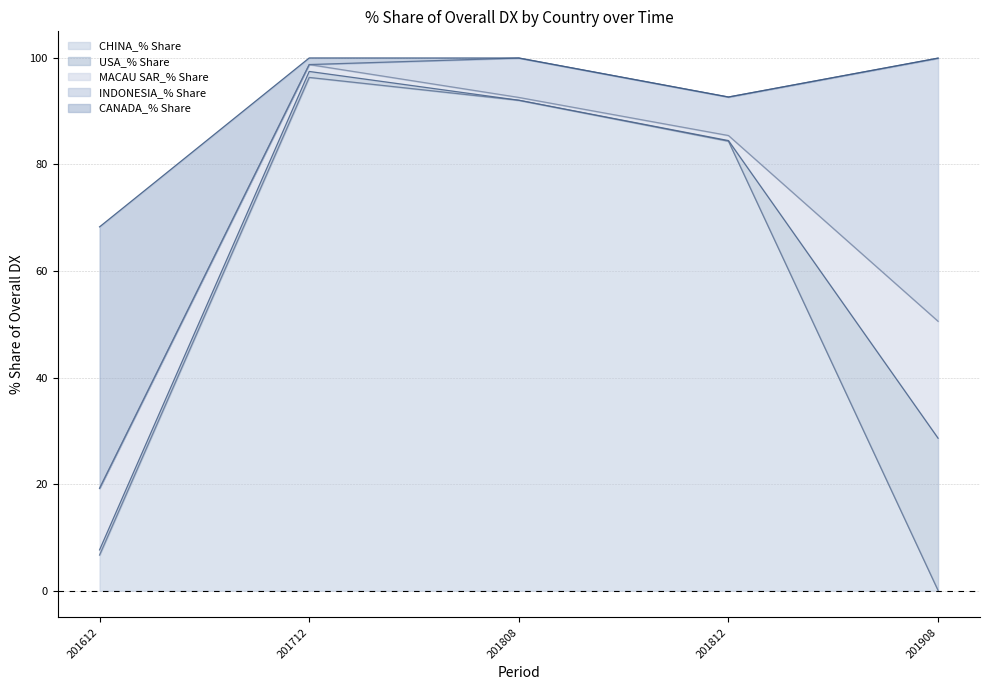

True or false: CANADA_% Share has a value of 1.6 at 201712.

False